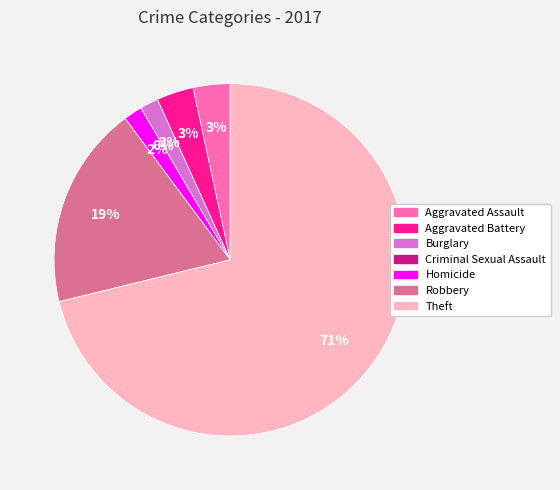

To the nearest percent, what is the difference between the largest and smallest slice percentages?

71%